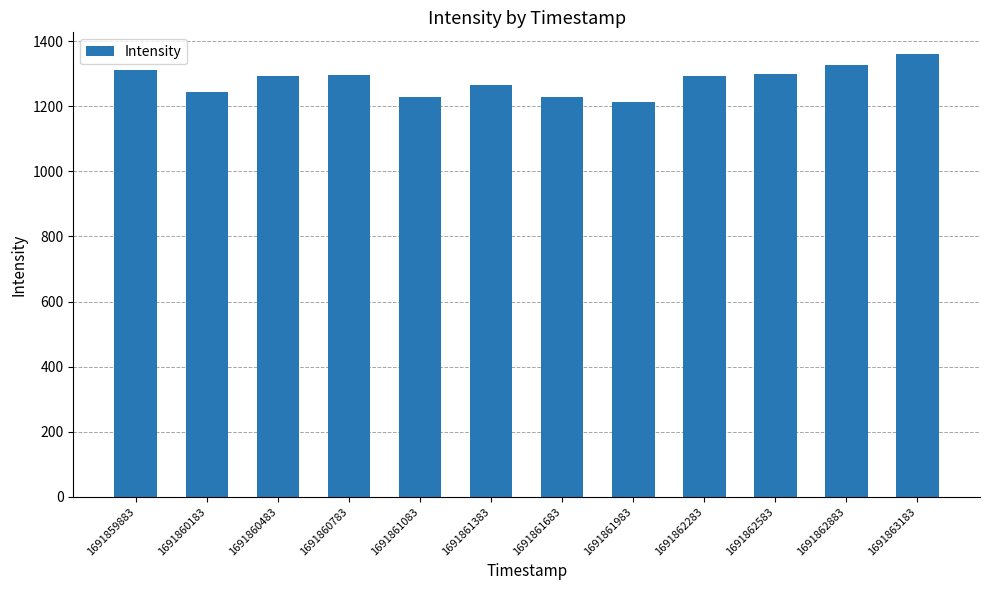

What is the greatest value displayed?

1358.9